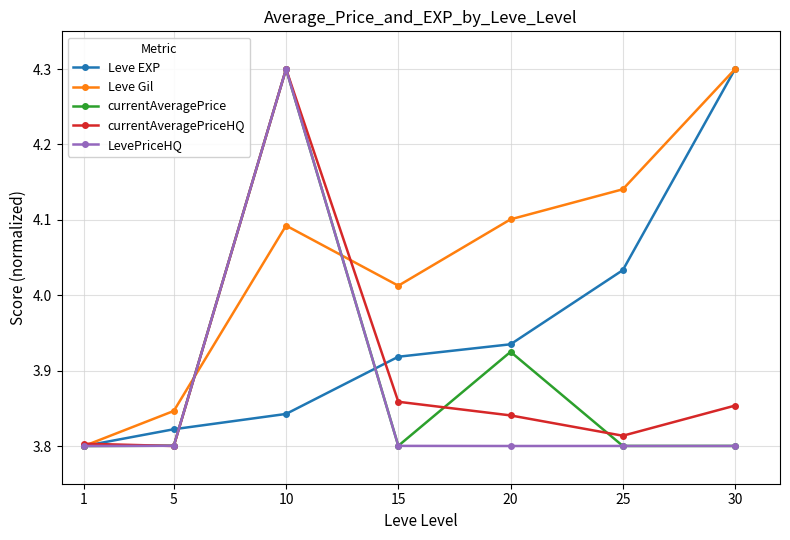

What are all the series names shown in the legend?

Leve EXP, Leve Gil, currentAveragePrice, currentAveragePriceHQ, LevePriceHQ